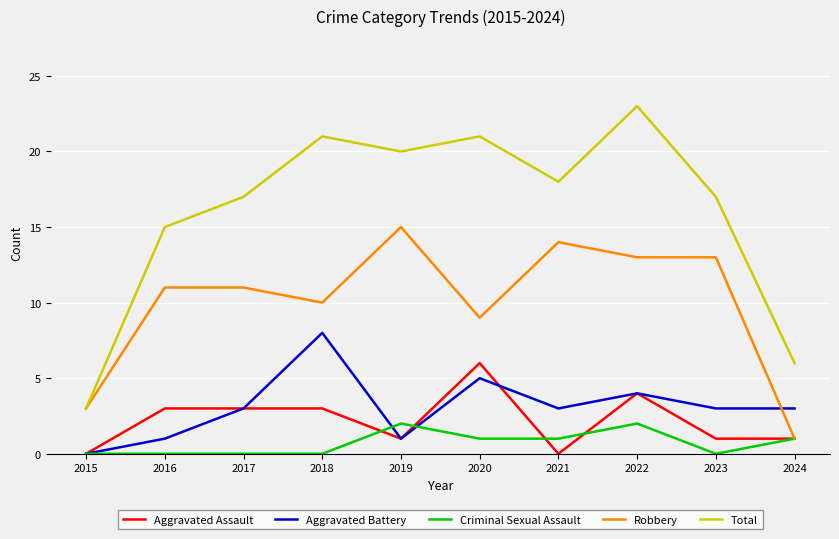

At which label does Aggravated Assault reach its peak?

2020